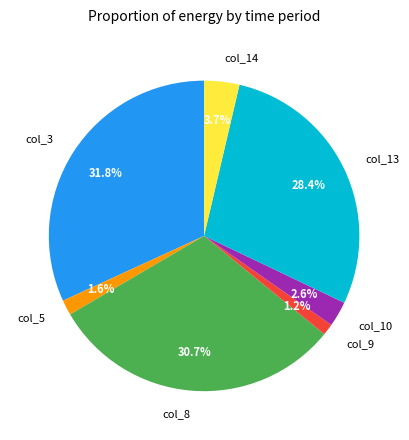

To the nearest percent, what is the average slice percentage?

14%